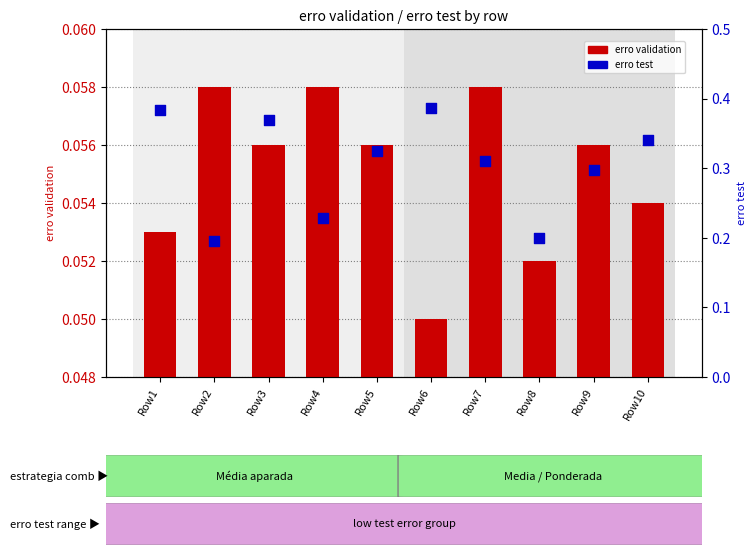

Which series reaches the maximum Y coordinate?

erro test